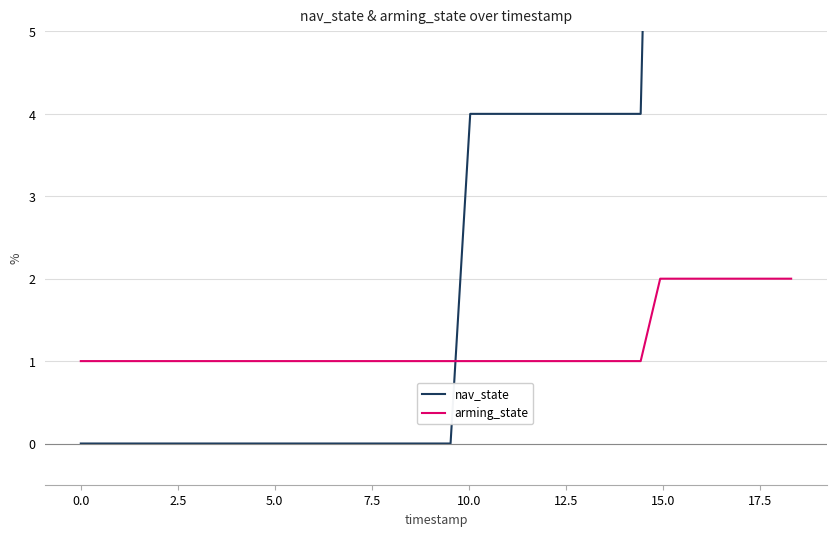

Rank the series by their average value, from highest to lowest.

nav_state, arming_state